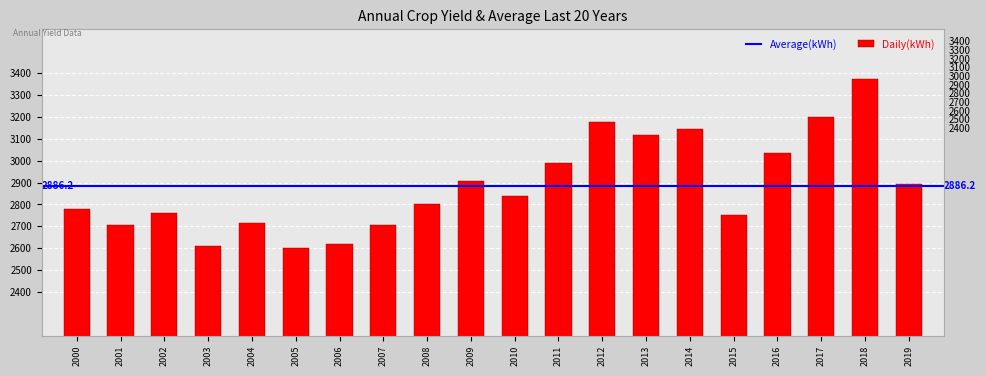

List the labels in order of value, largest first.

2018, 2017, 2012, 2014, 2013, 2016, 2011, 2009, 2019, 2010, 2008, 2000, 2002, 2015, 2004, 2001, 2007, 2006, 2003, 2005